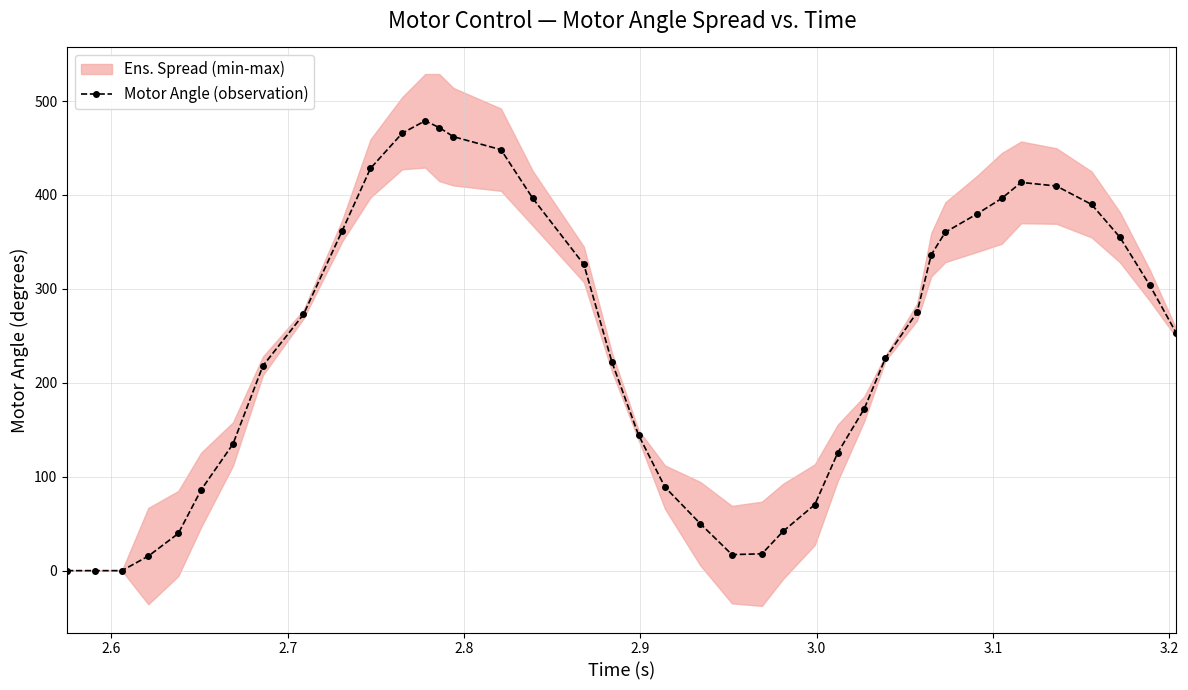

Is this an area chart (filled region under the line)?

No